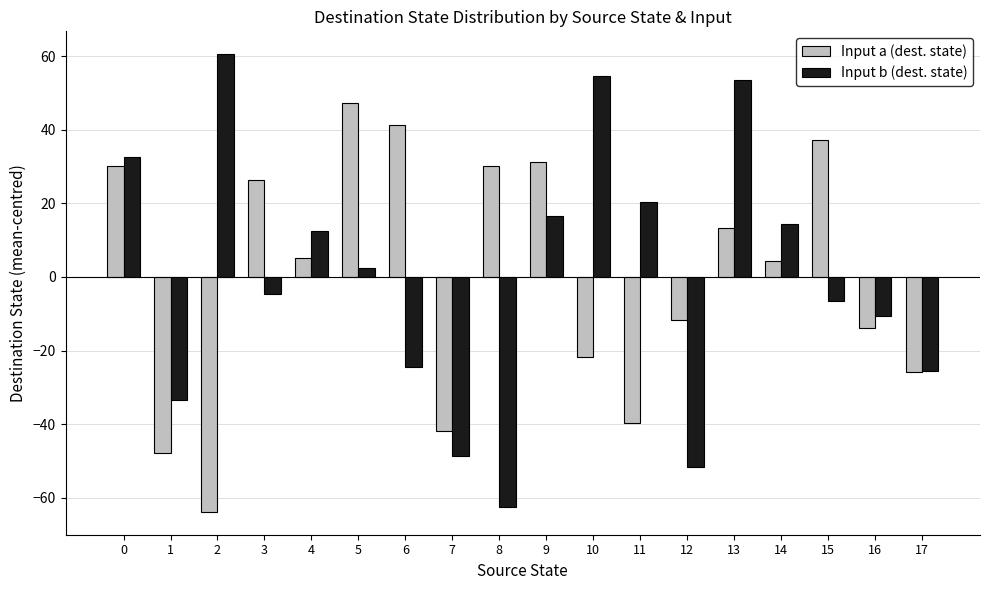

Is the value of Input a (dest. state) at 15 greater than the value of Input b (dest. state) at 6?

Yes